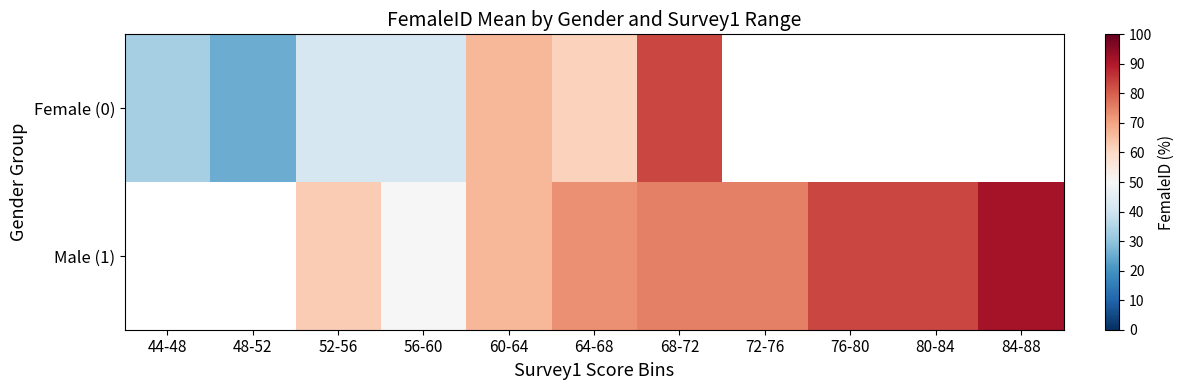

Count the number of categories in the chart.

11